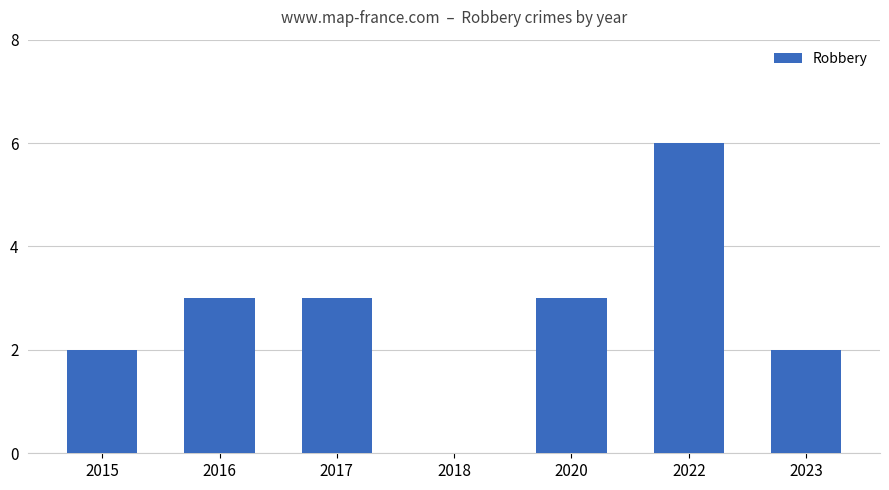

What is the sum of all values?

19